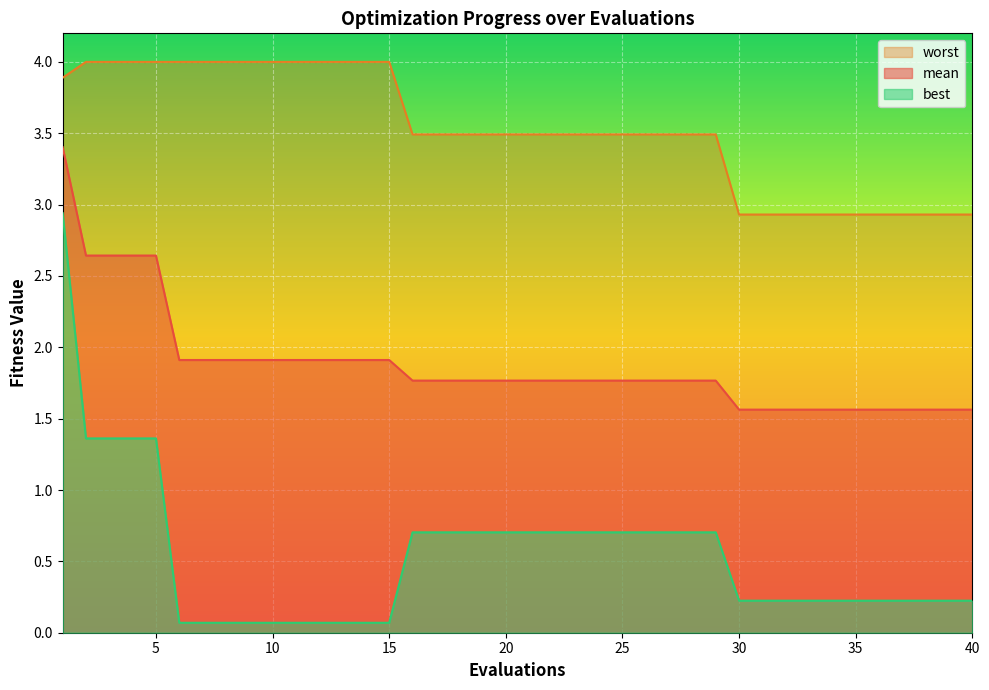

Which has a higher value, 7 or 4?

4